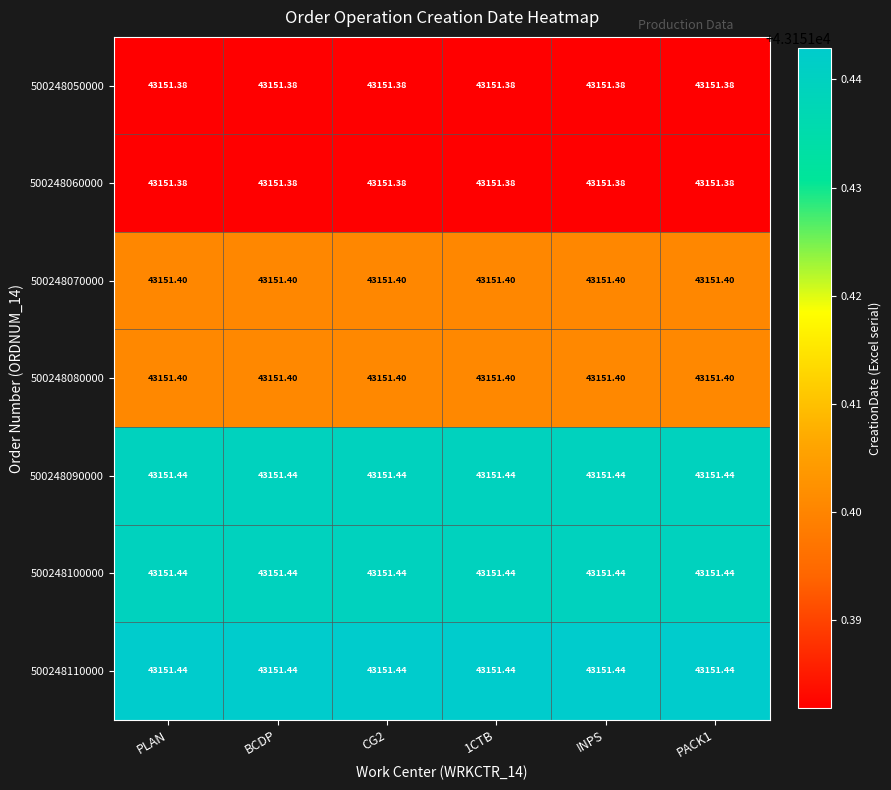

Is the value of 500248060000 at INPS greater than the value of 500248070000 at PLAN?

No